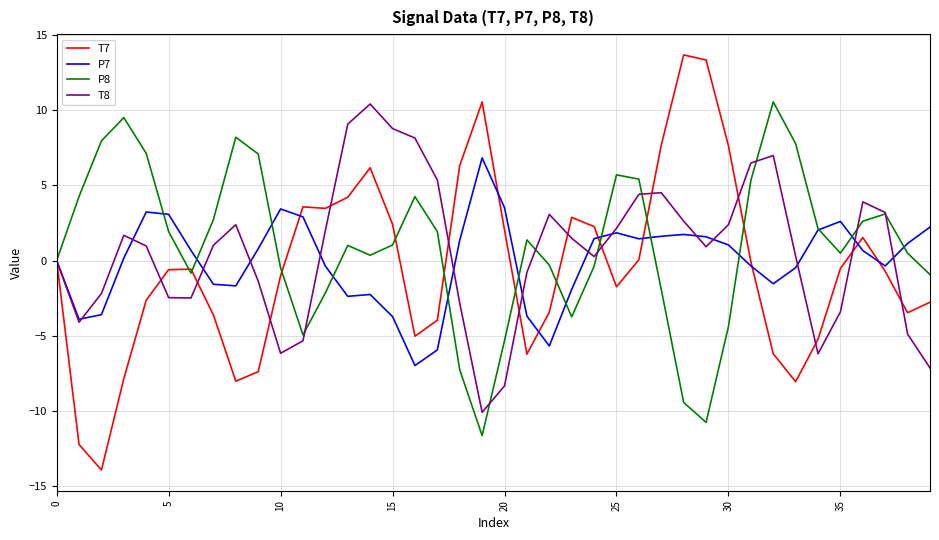

What are all the series names shown in the legend?

T7, P7, P8, T8